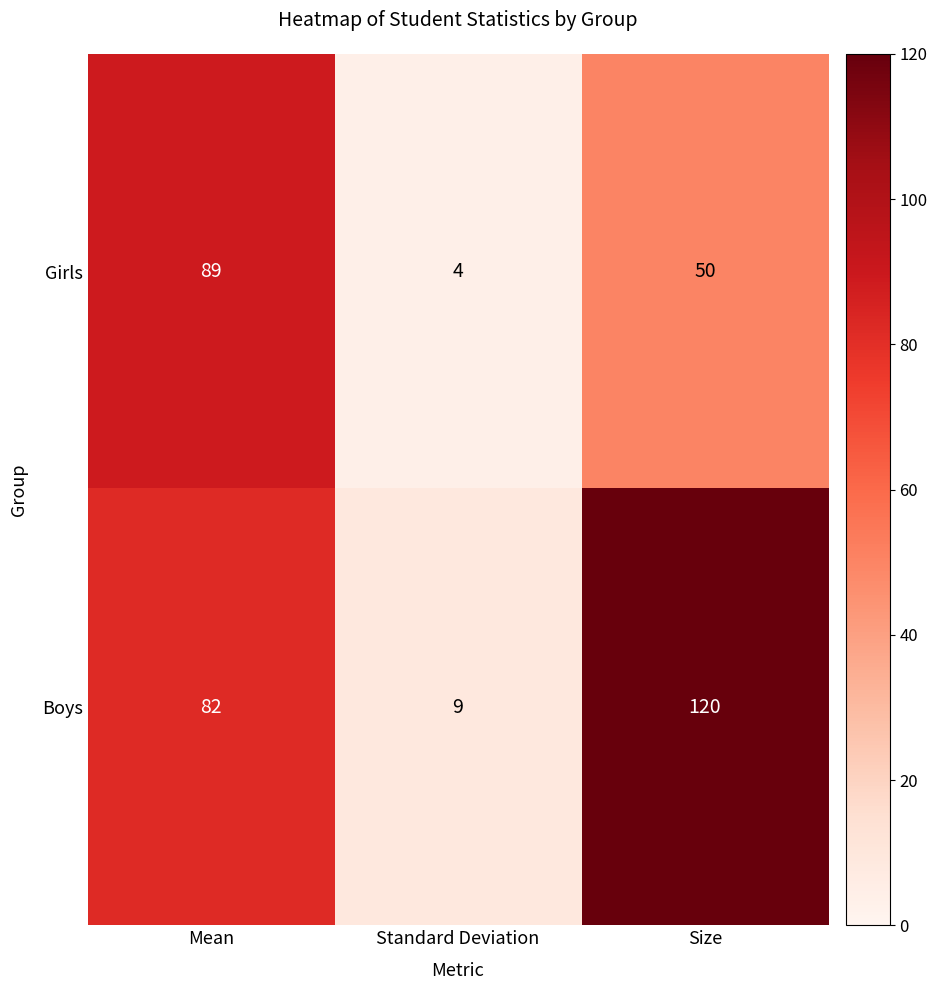

Which series changed the most between Mean and Standard Deviation?

Girls